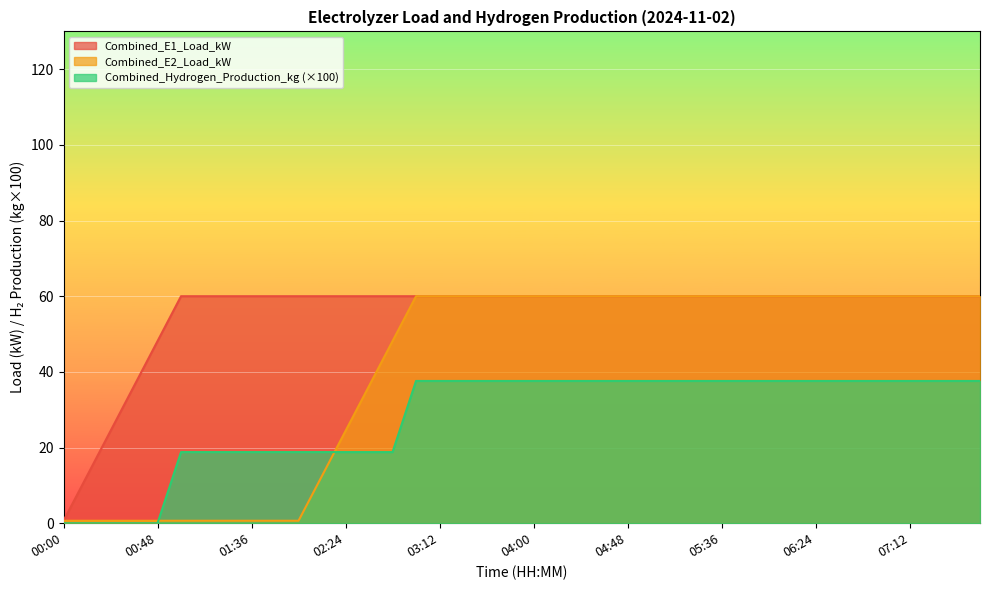

Where is Combined_E1_Load_kW nearest to the value 30?

00:24